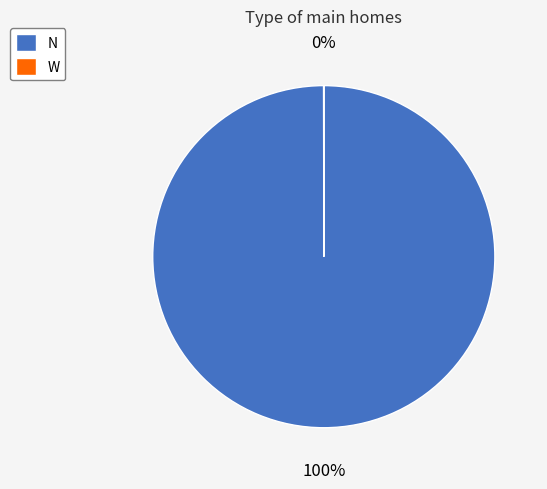

To the nearest percent, what portion does N represent?

100%